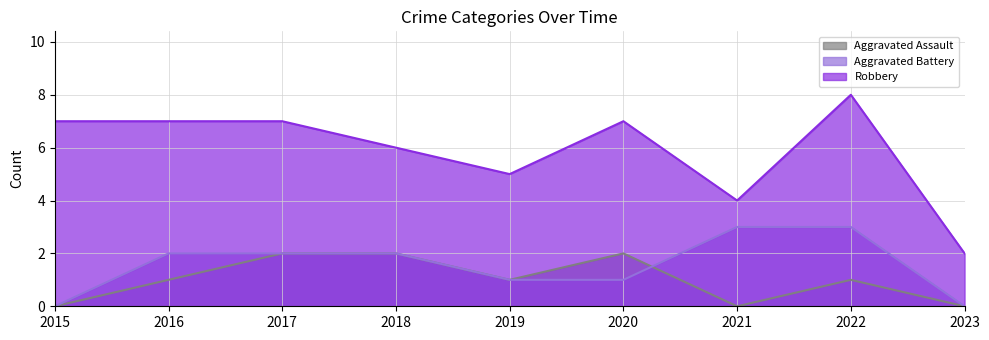

In Aggravated Assault, how many points are higher than both neighbors (excluding endpoints)?

2